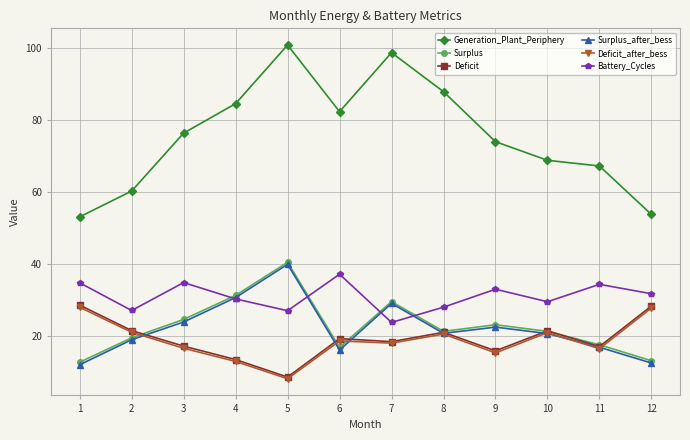

True or false: Deficit has a value of 28.7 at 1.

True